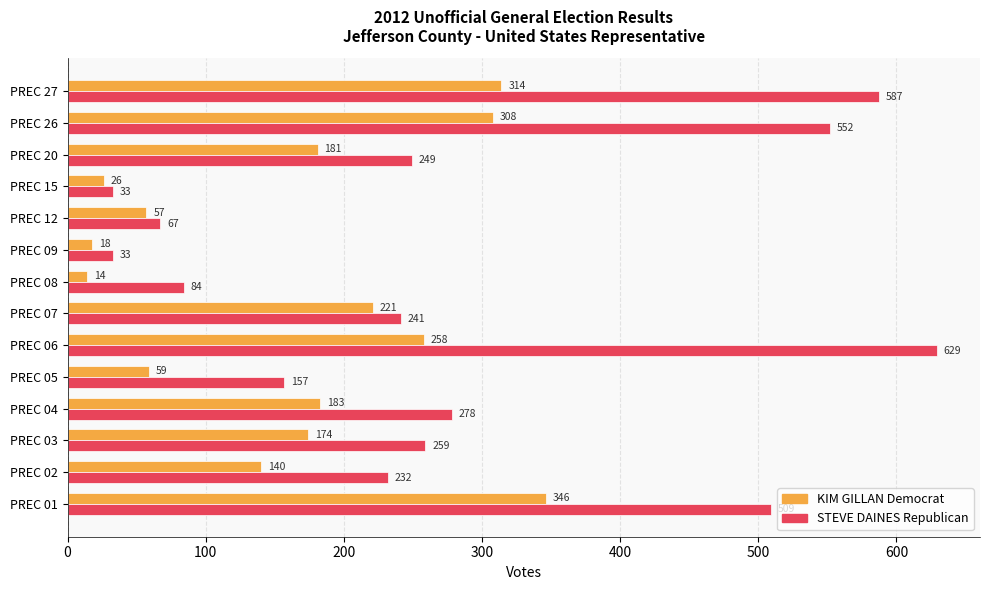

Is the value of STEVE DAINES Republican at PREC 15 greater than the value of KIM GILLAN Democrat at PREC 27?

No